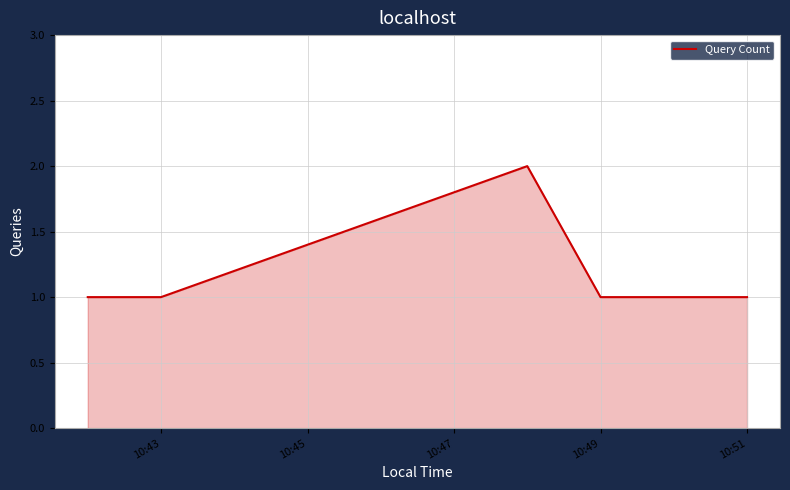

What is the minimum value shown in the chart?

1